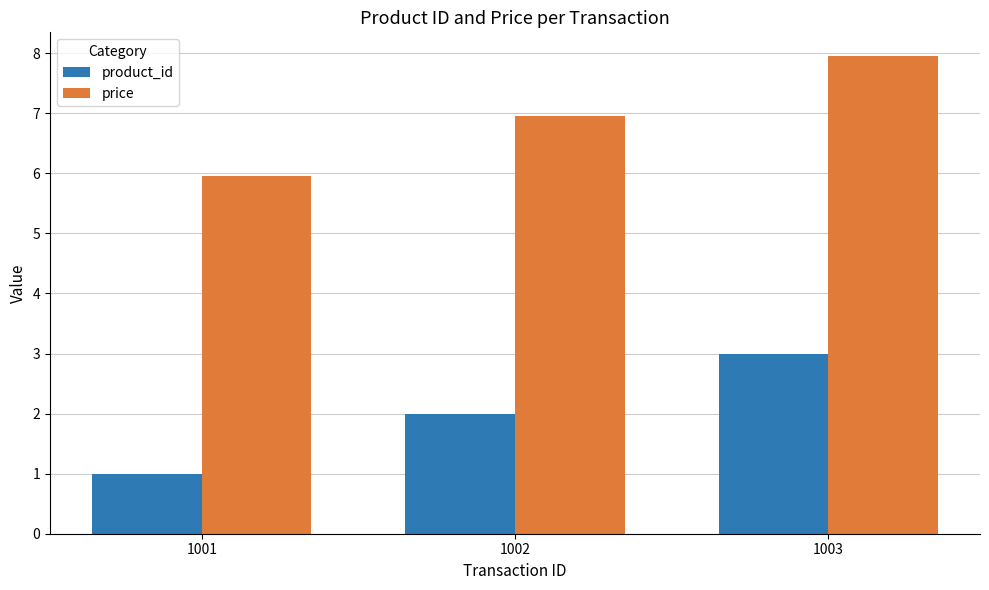

Read the product_id value at 1003.

3.0